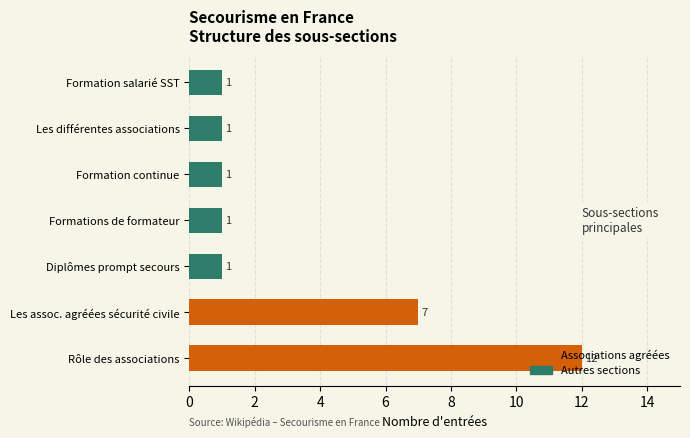

True or false: the data shows 21 at Rôle des associations.

False